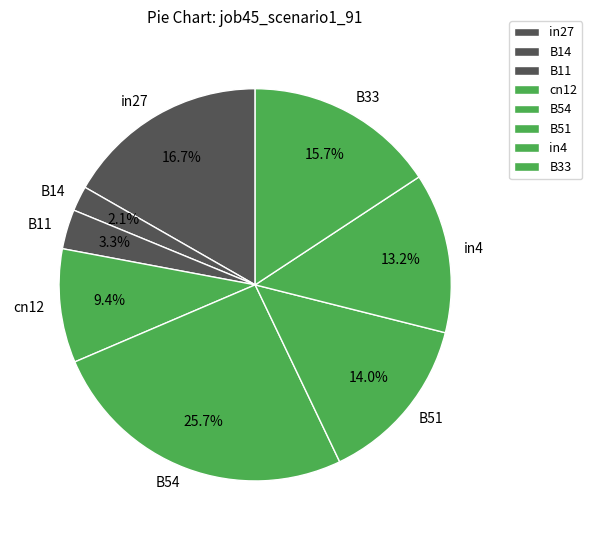

Which has a higher value, B11 or B51?

B51